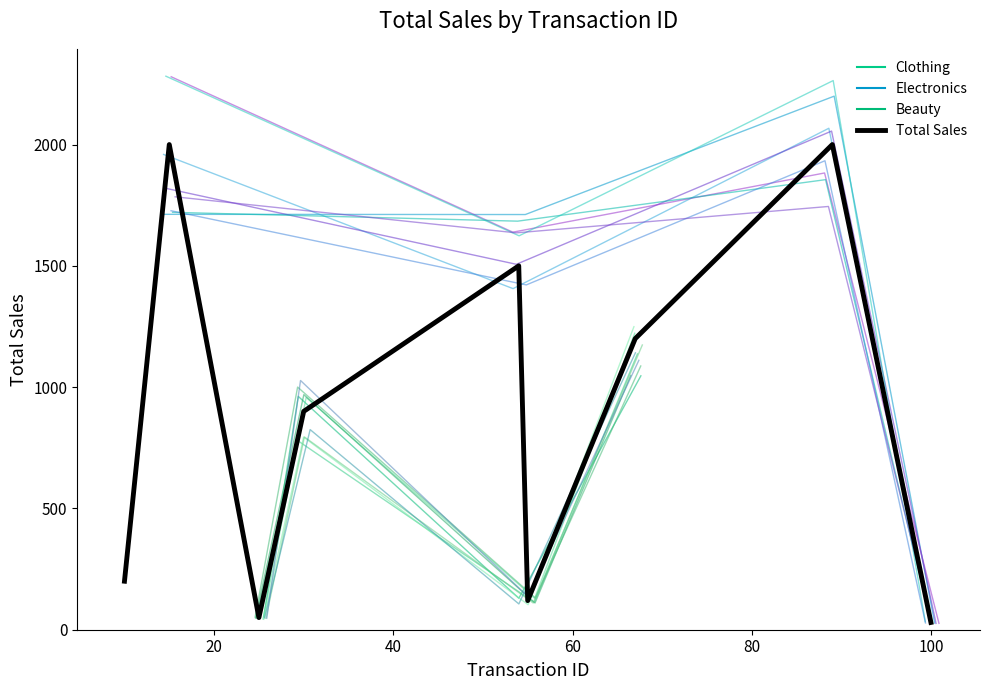

Reading left to right, extract all data points from this chart.

Electronics: 2281.8	1623.8	2263.7	33.6
Beauty: 48.8	825.0	106.3	1141.5